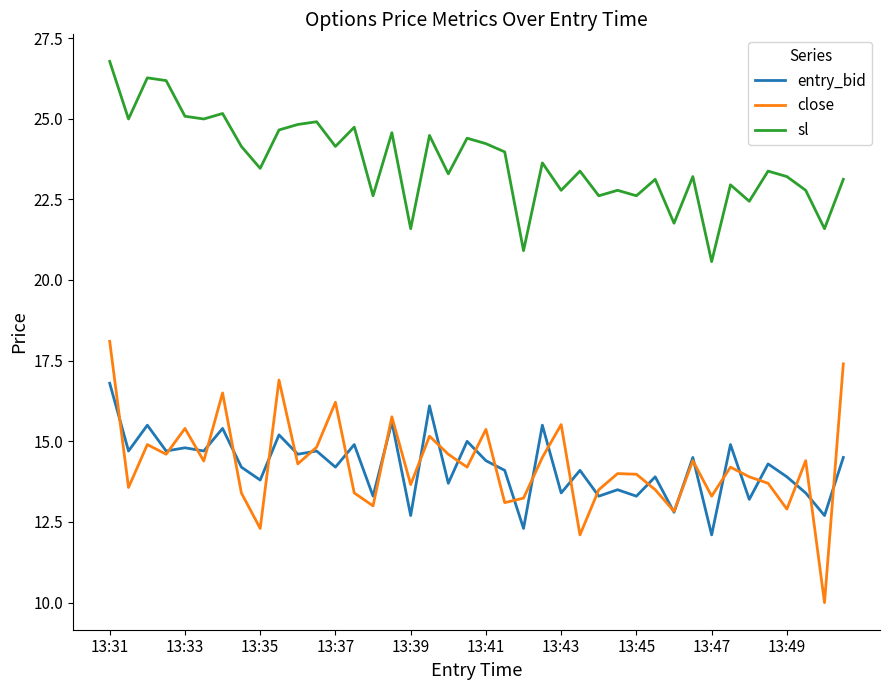

Does the chart display data point markers on the line(s)?

No